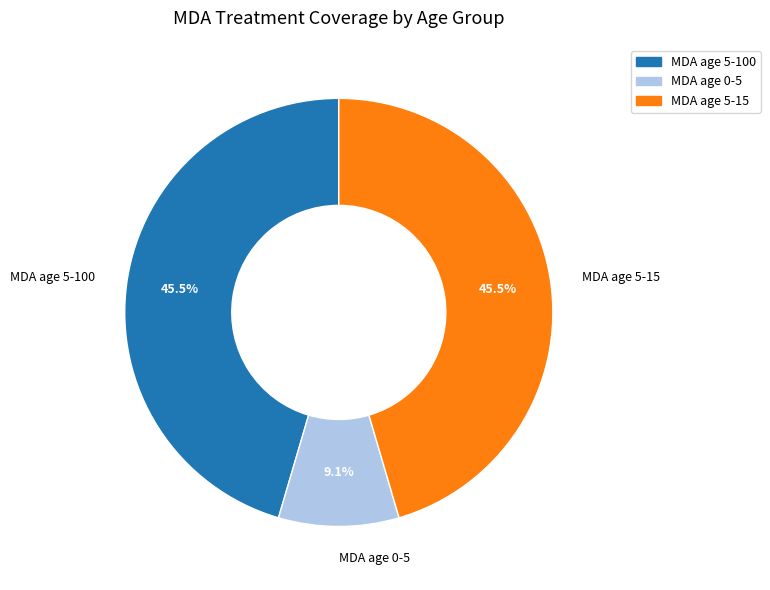

Which has a higher value, MDA age 0-5 or MDA age 5-15?

MDA age 5-15